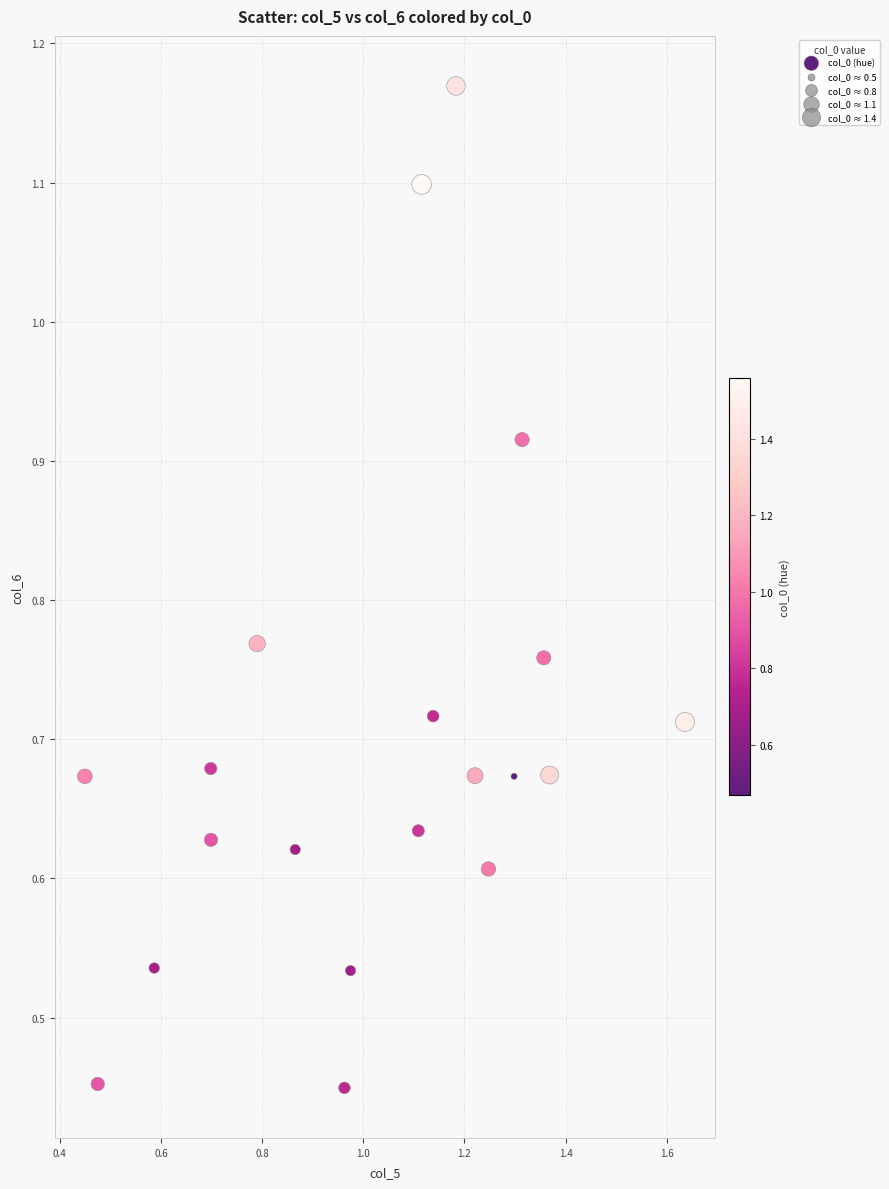

Count the number of points in this scatter plot.

20